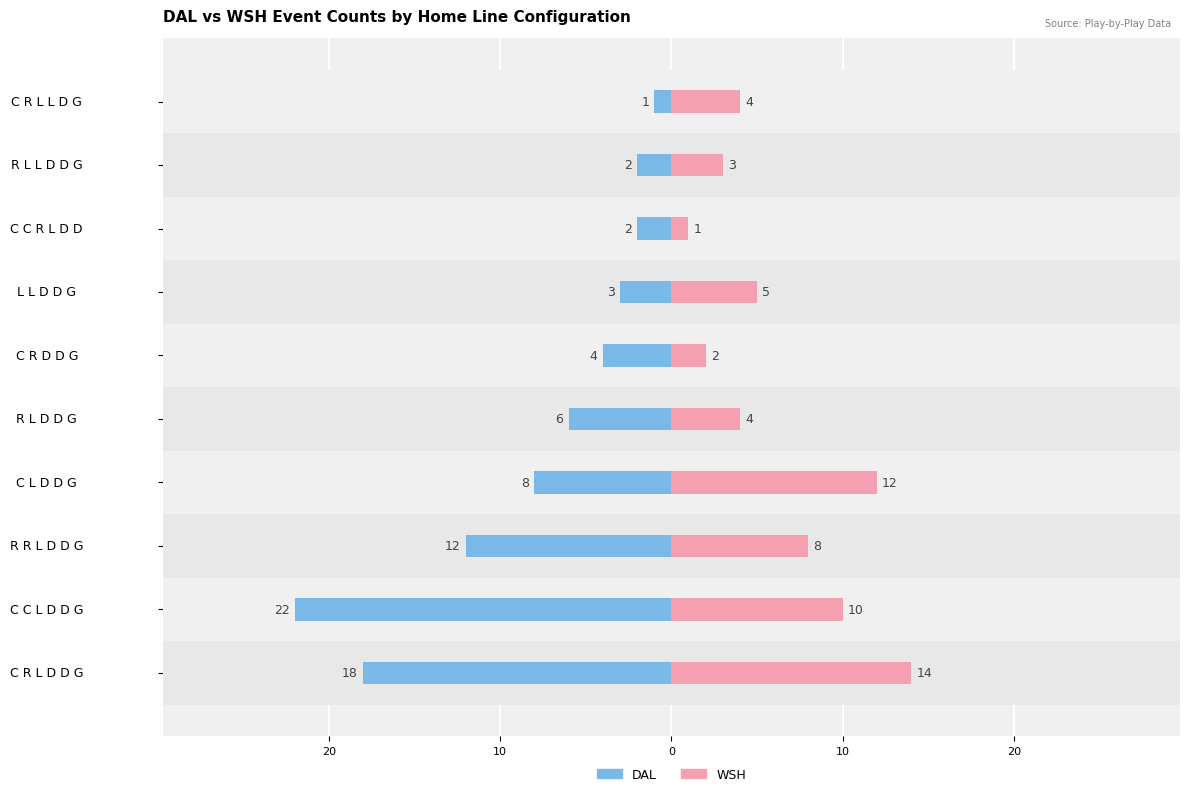

How many data points in WSH are less than 5?

5